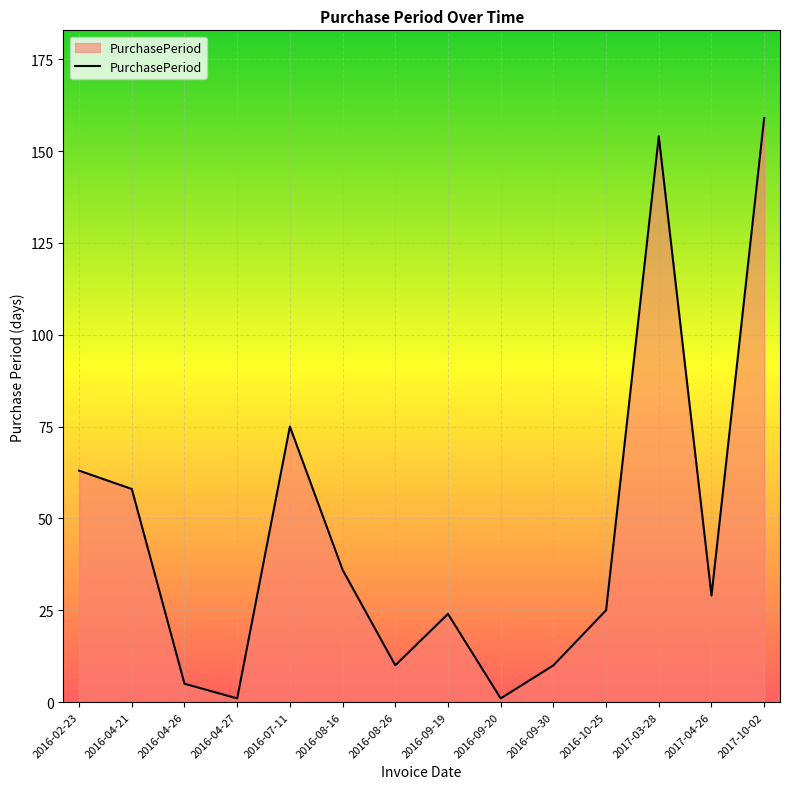

True or false: the data has more than 1 interior local peaks.

True